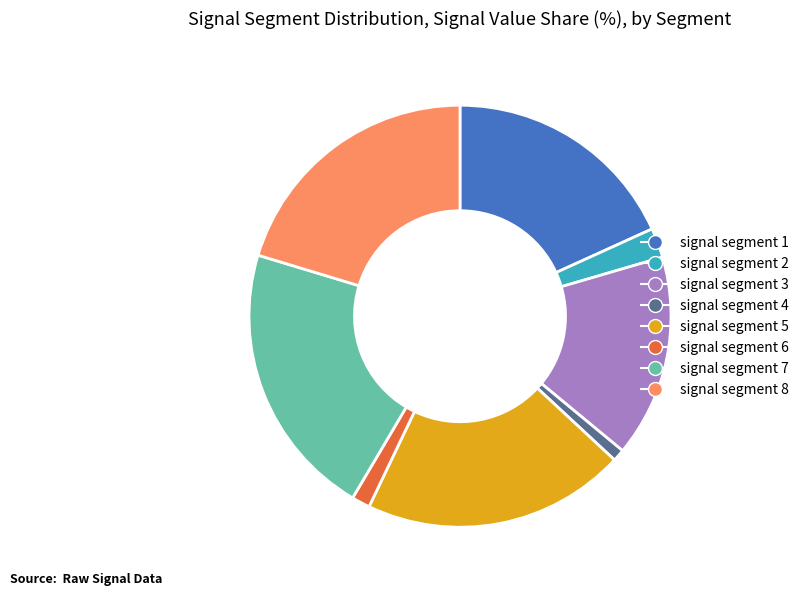

Does signal segment 7 represent more than half of the total?

No